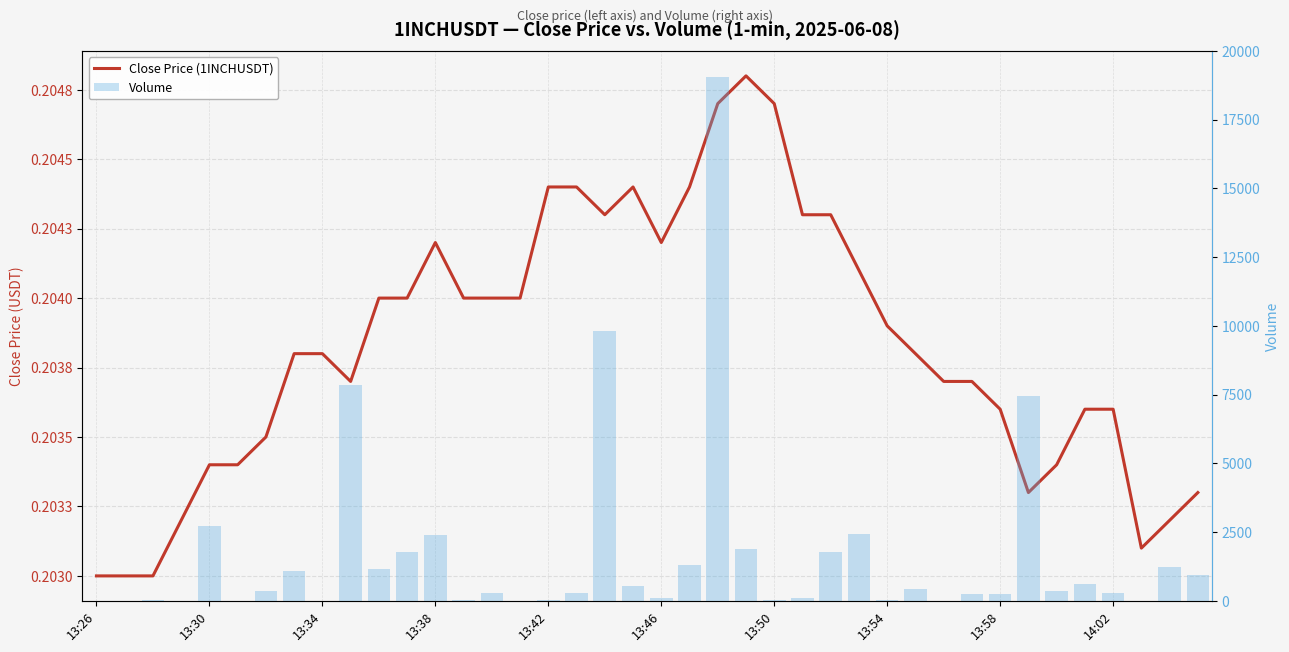

Count the close values in the range 0 to 1.

40